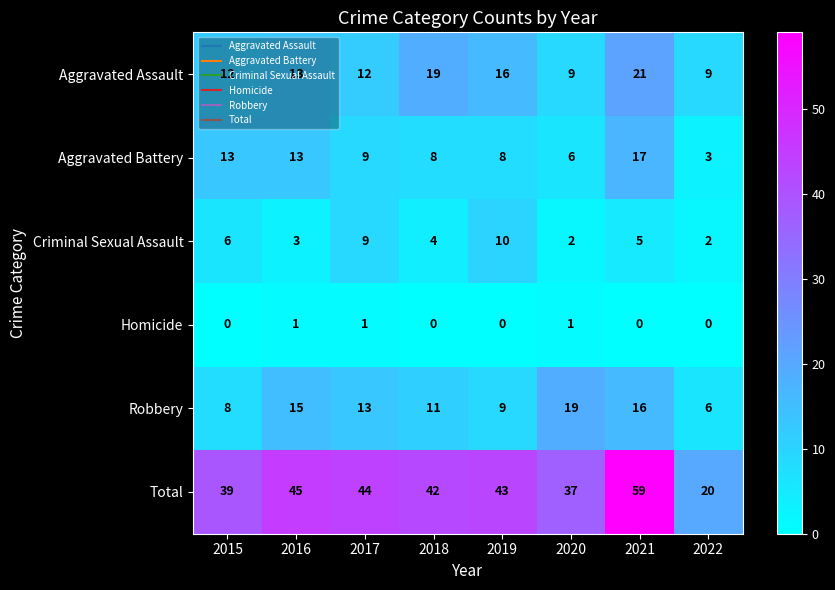

What is the sum of the Criminal Sexual Assault values at 2017 and 2019?

19